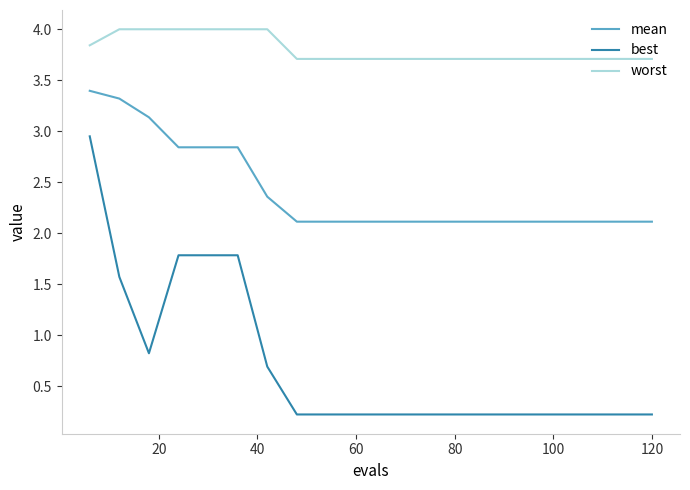

Which series has the largest total across all categories?

worst